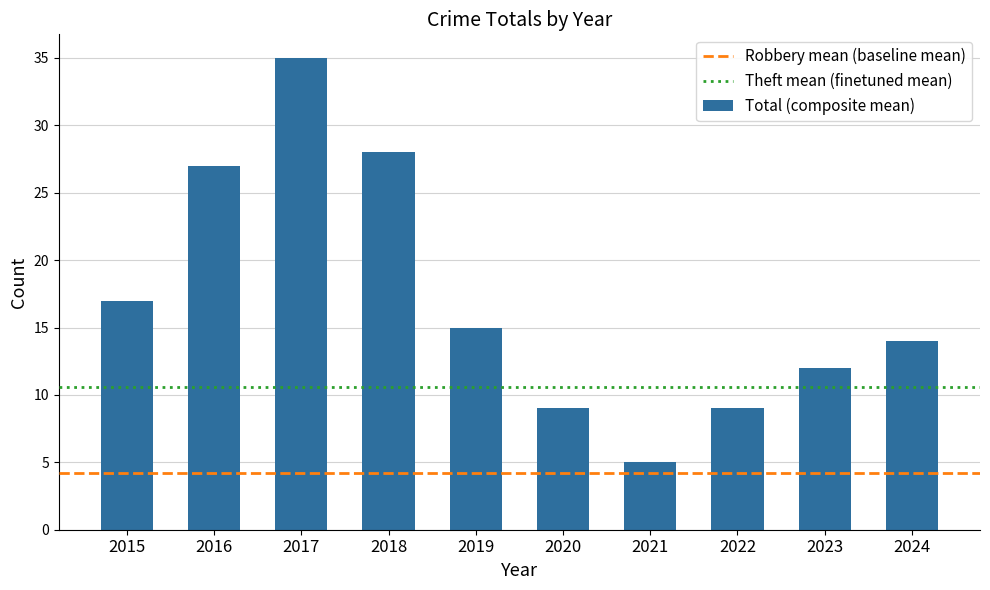

Reading right to left, list all the values displayed in this chart.

14	12	9	5	9	15	28	35	27	17